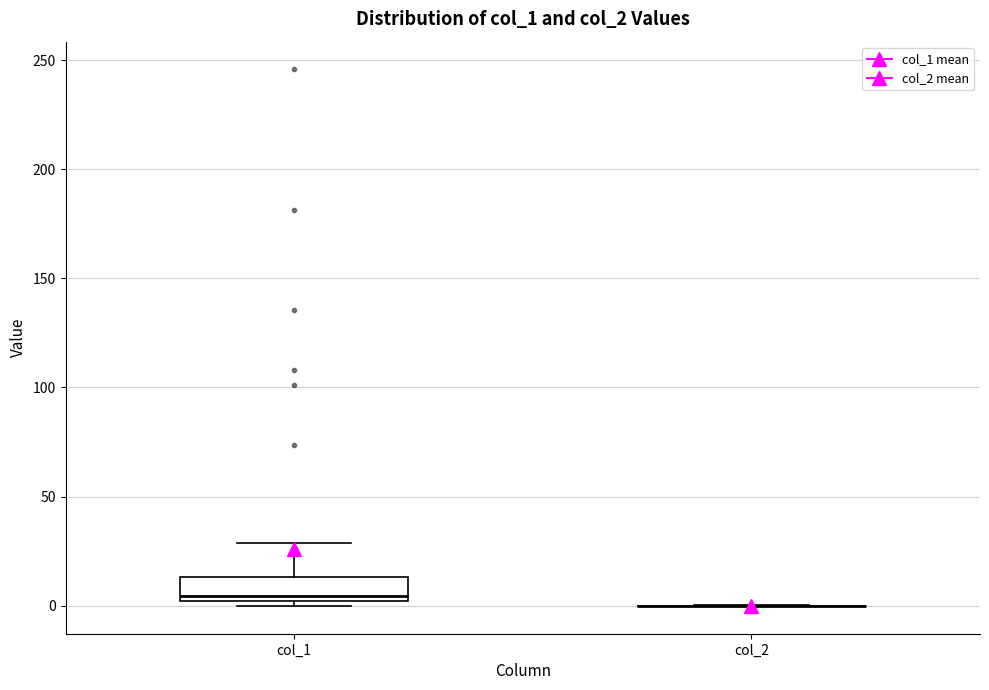

Where does the median line of the box for col_1 sit on the y-axis? The values are not printed on the chart, so give them approximately, as read against the axis.

5